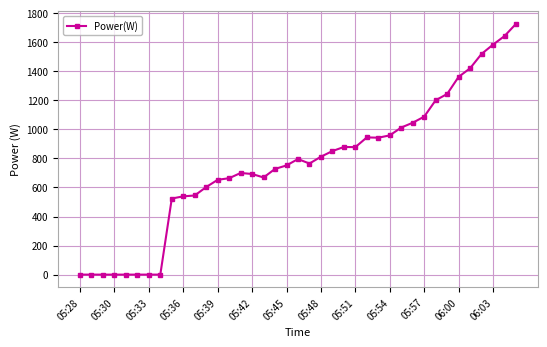

What is the value of the 34th point from the left?

1362